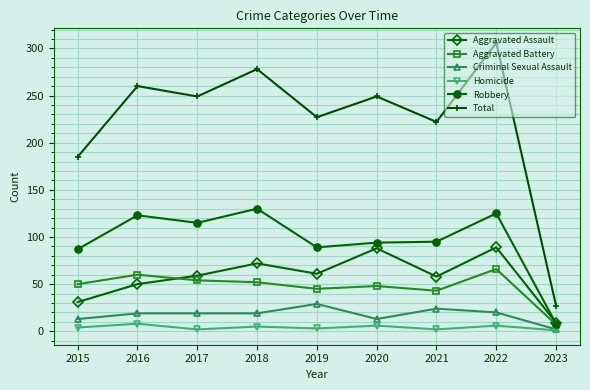

At which category is the sum across all series the highest?

2022